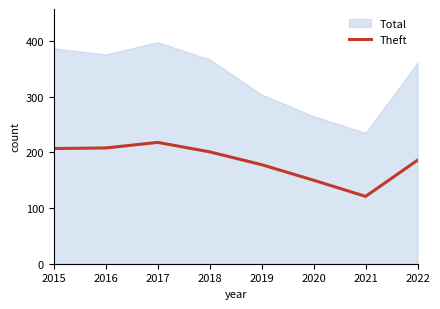

True or false: the data has more than 1 interior local peaks.

False